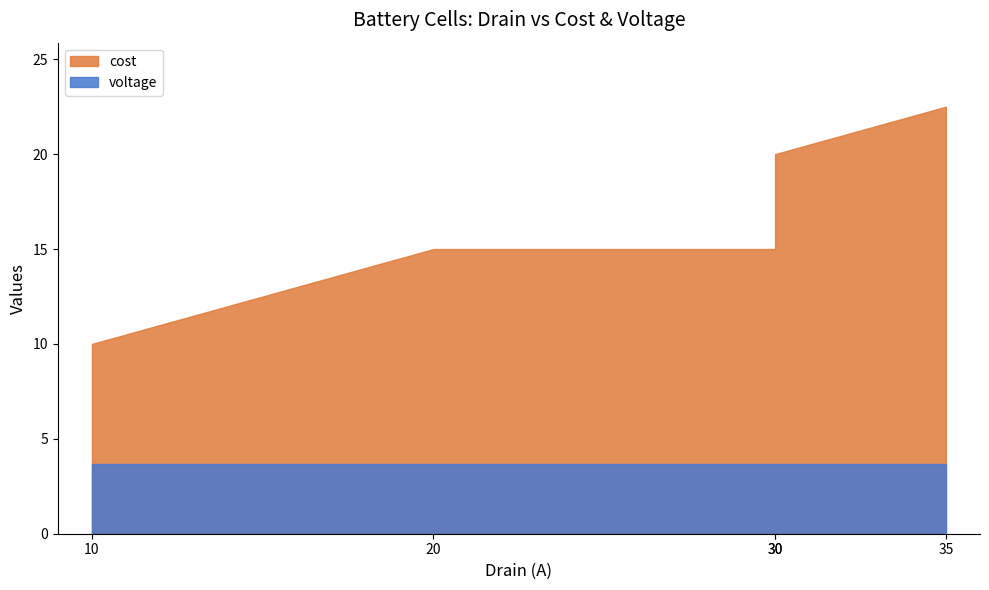

What is the difference between the highest and lowest values at 35?

18.8